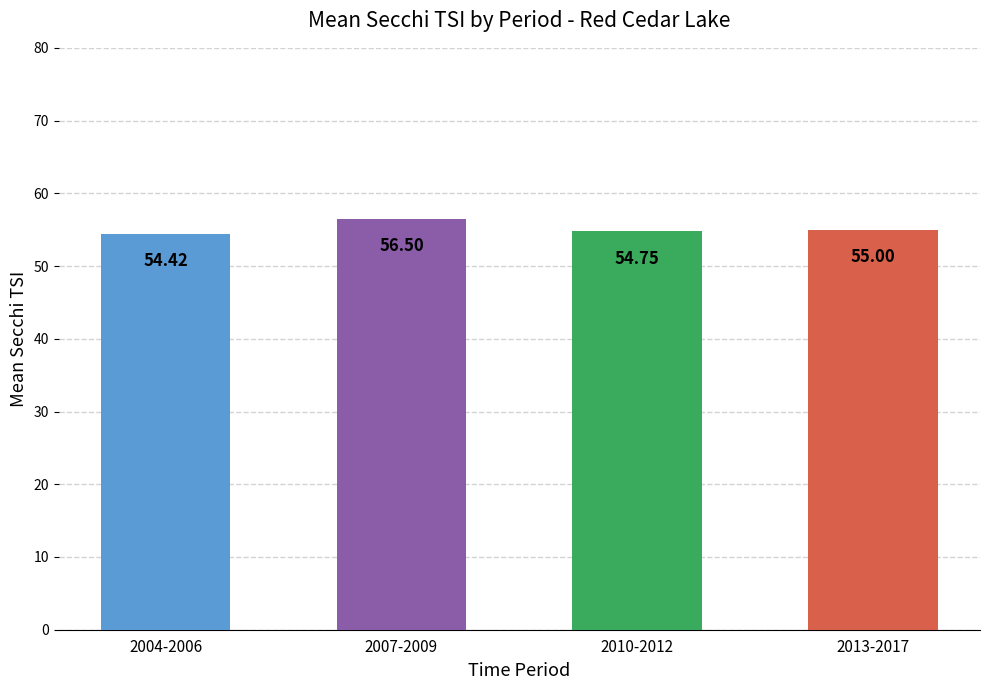

At which category does the chart reach its minimum across all series?

2004-2006